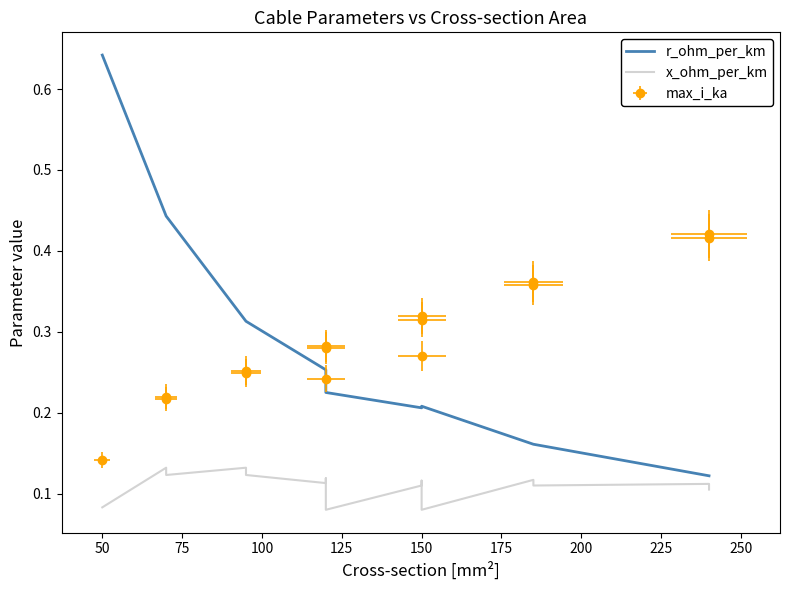

True or false: r_ohm_per_km and x_ohm_per_km cross at least once.

False